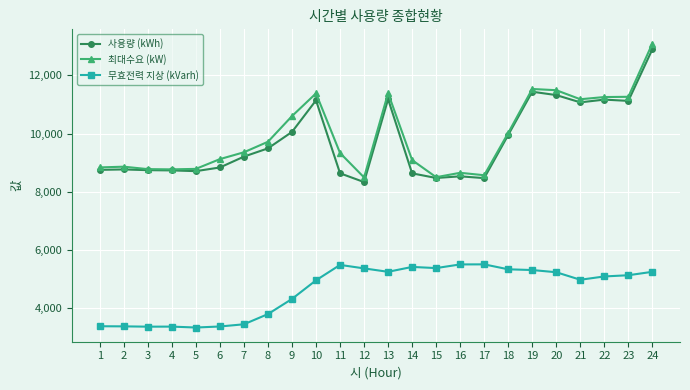

True or false: 사용량 (kWh) and 무효전력 지상 (kVarh) intersect in this chart.

False